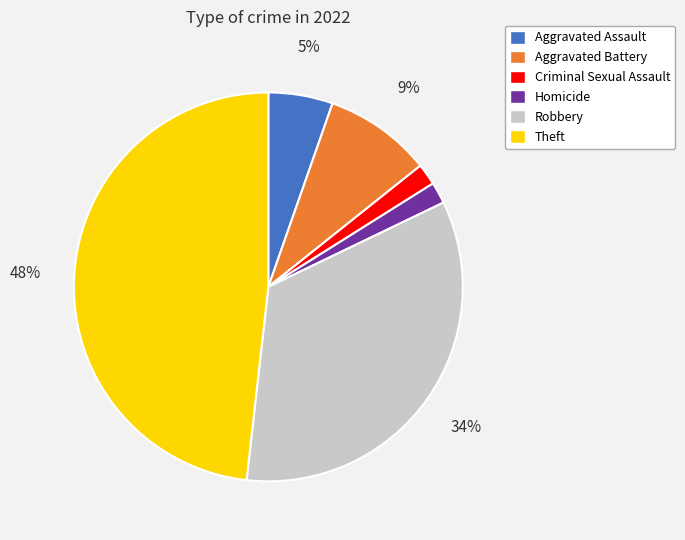

Is the sum of Homicide and Aggravated Assault greater than half?

No